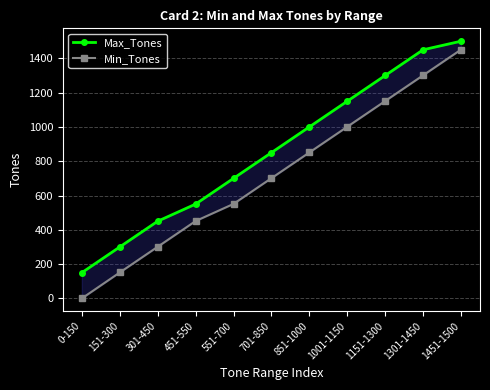

Is this an area chart (filled region under the line)?

No